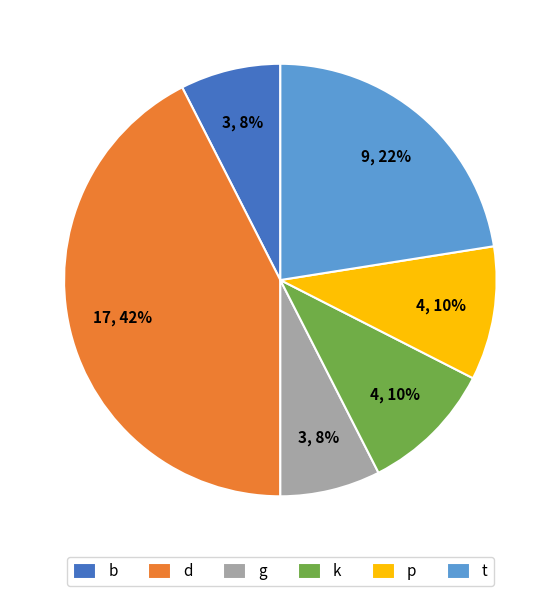

To the nearest percent, what portion does d represent?

43%